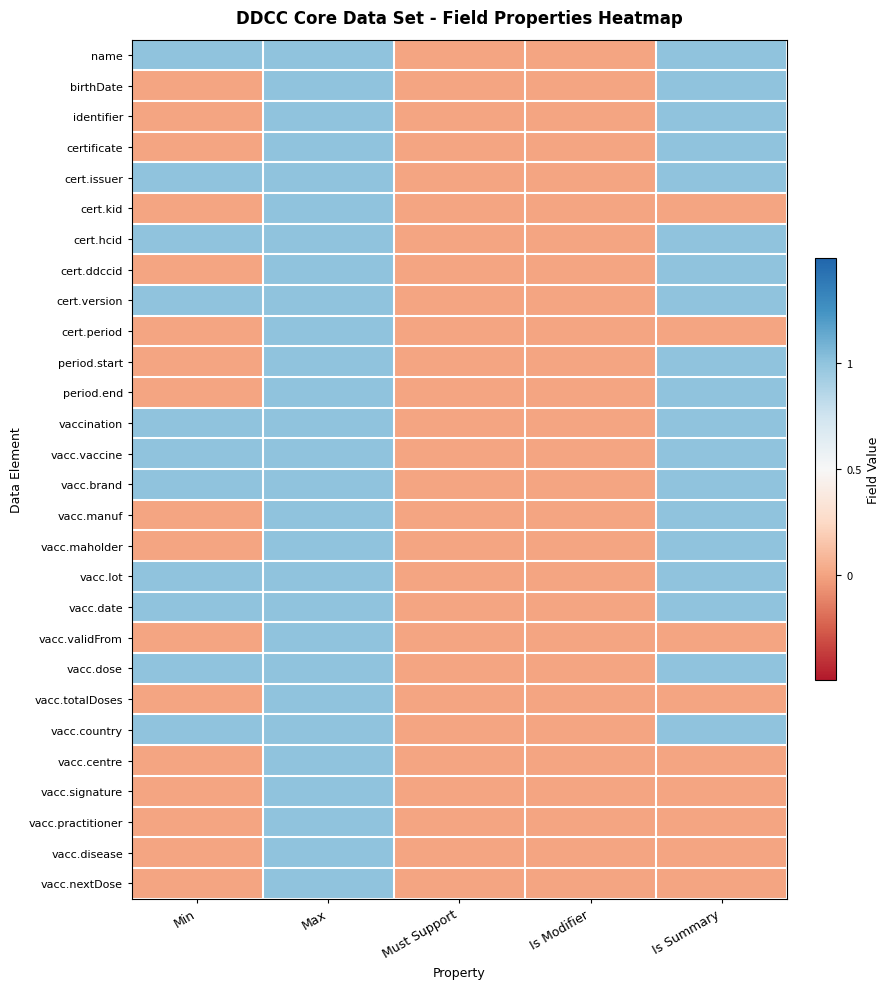

At Is Summary, list the series in order from largest to smallest.

name, birthDate, identifier, certificate, cert.issuer, cert.hcid, cert.ddccid, cert.version, period.start, period.end, vaccination, vacc.vaccine, vacc.brand, vacc.manuf, vacc.maholder, vacc.lot, vacc.date, vacc.dose, vacc.country, cert.kid, cert.period, vacc.validFrom, vacc.totalDoses, vacc.centre, vacc.signature, vacc.practitioner, vacc.disease, vacc.nextDose